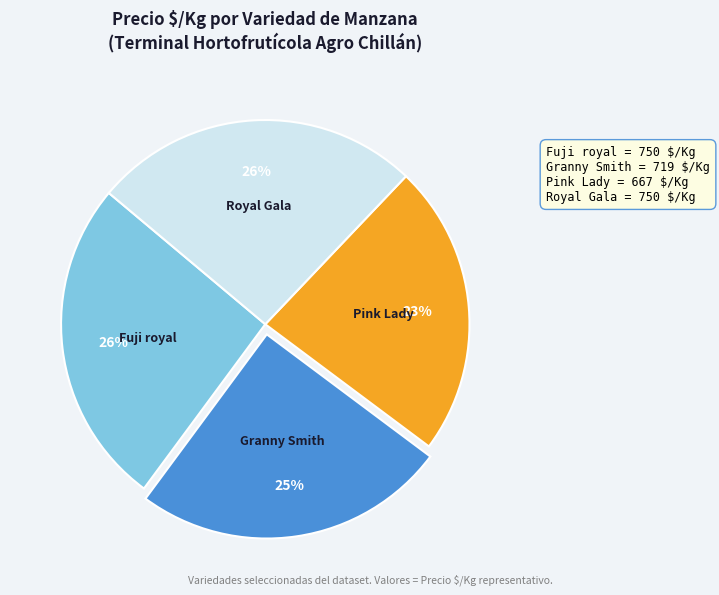

To the nearest percent, what is the average slice percentage?

25%